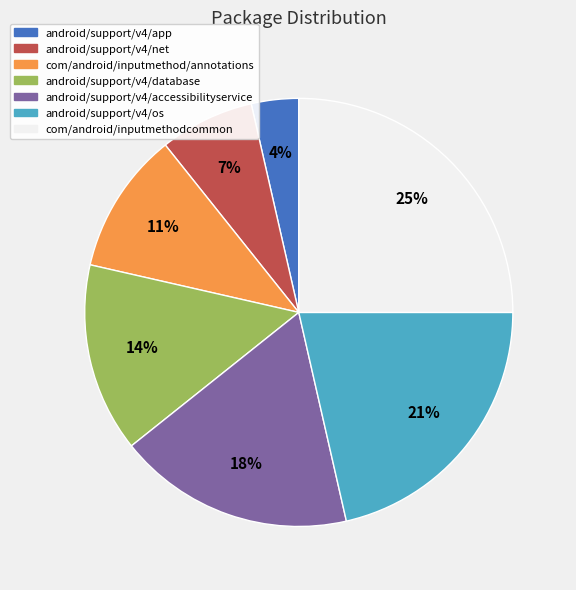

True or false: com/android/inputmethod/annotations accounts for 11% of the total.

True